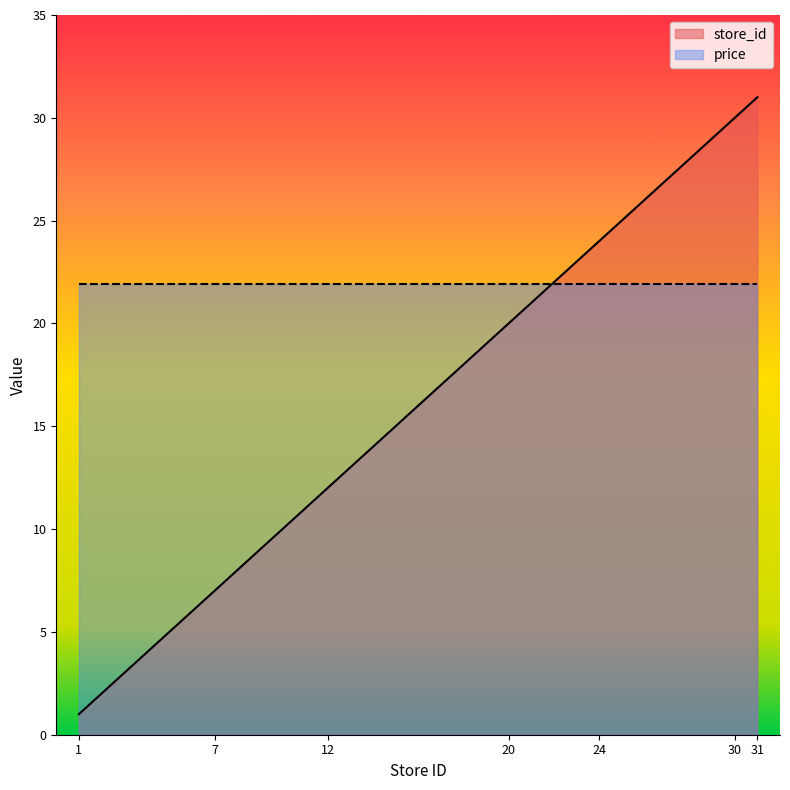

Where is the data nearest to the value 16?

12